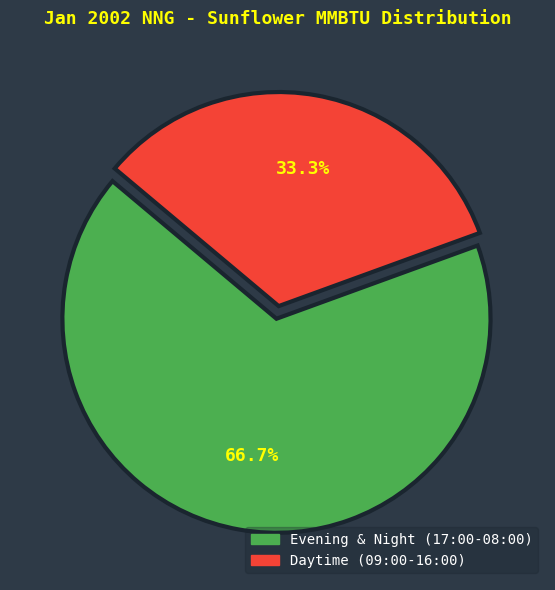

Does any single category account for the majority?

Yes